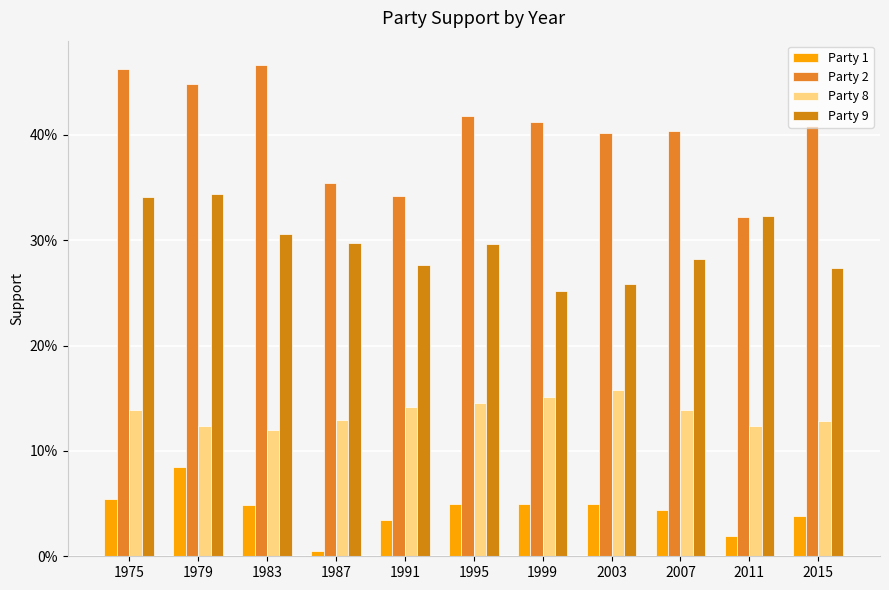

What is the value of the Party 9 bar at the 7th from the left?

0.3